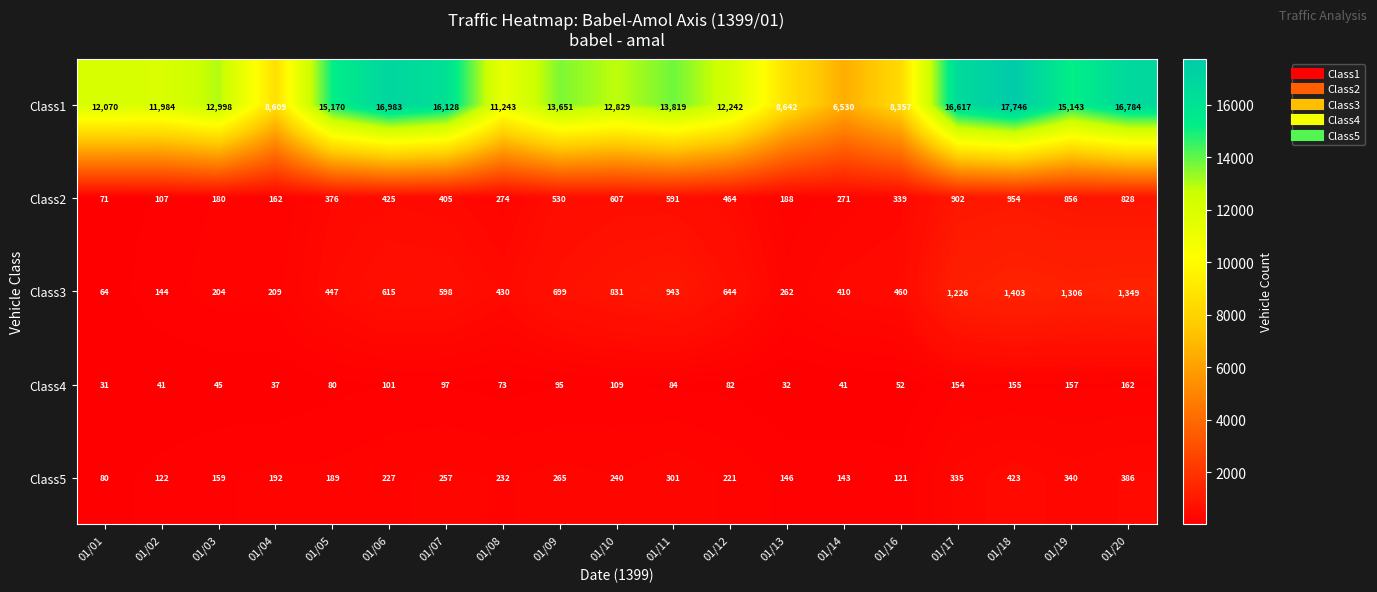

Is it true that Class5 equals 37 at 01/01?

False